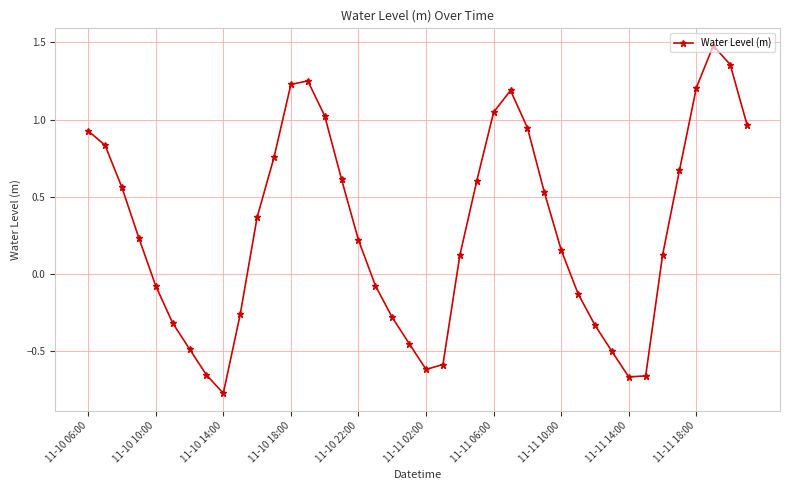

What is the difference between the second highest and second lowest values?

2.0